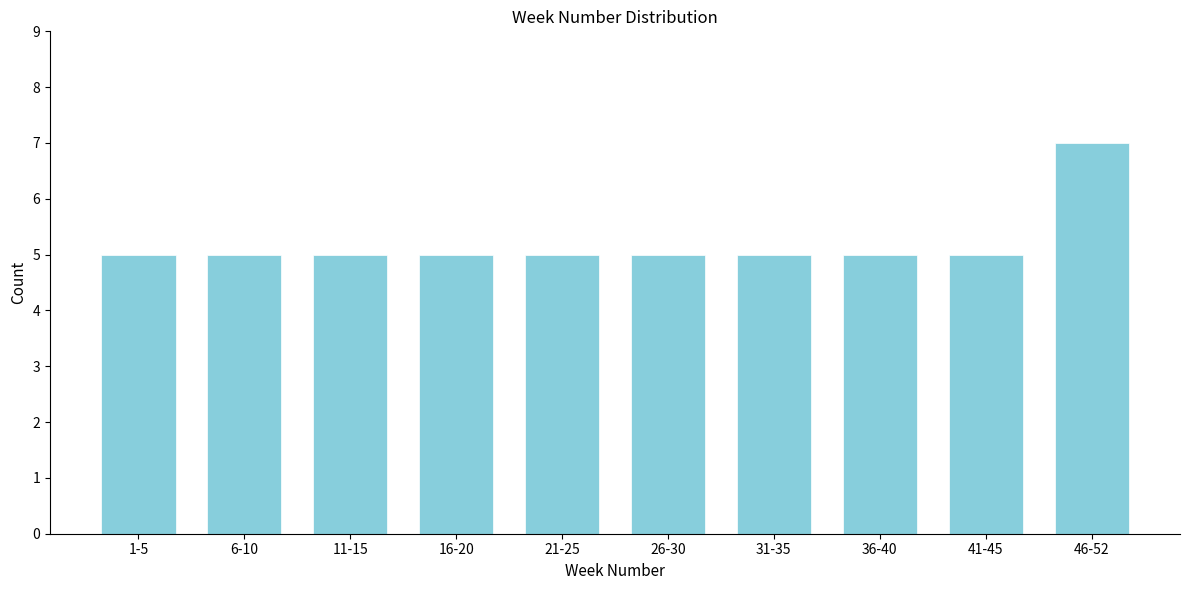

Reading right to left, transcribe all the data shown in this chart.

7	5	5	5	5	5	5	5	5	5